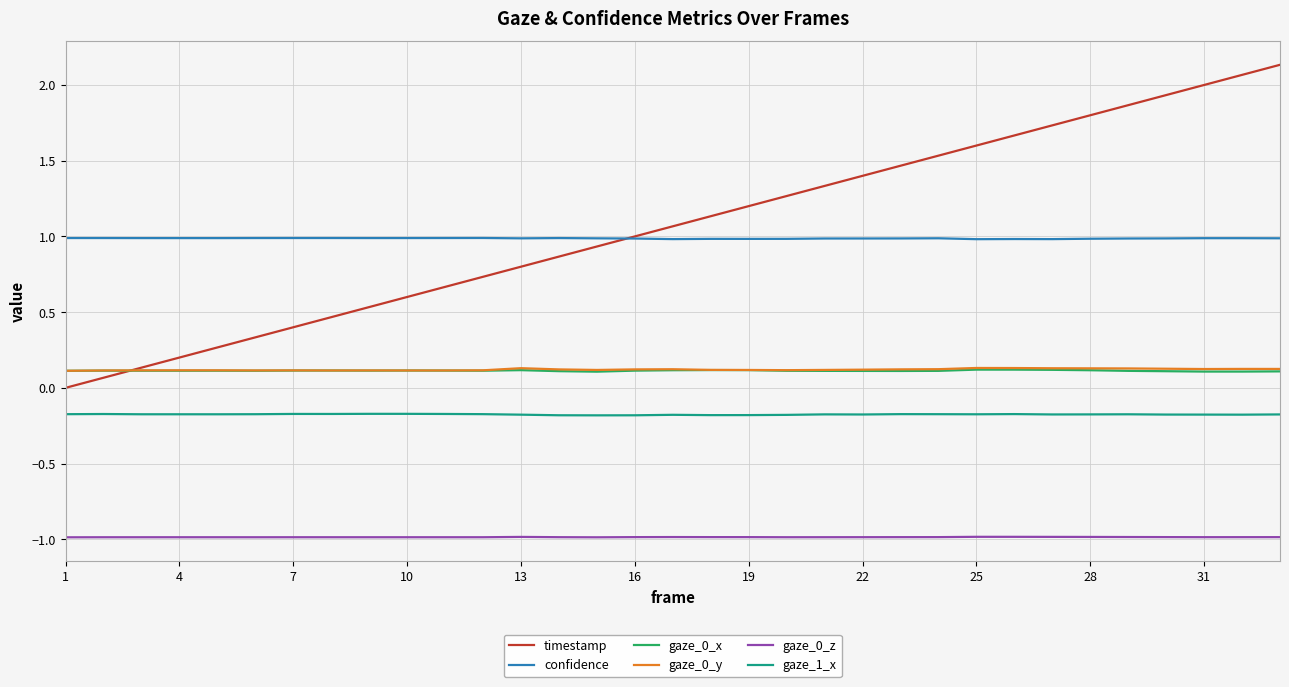

What is the maximum value shown in the chart?

2.1